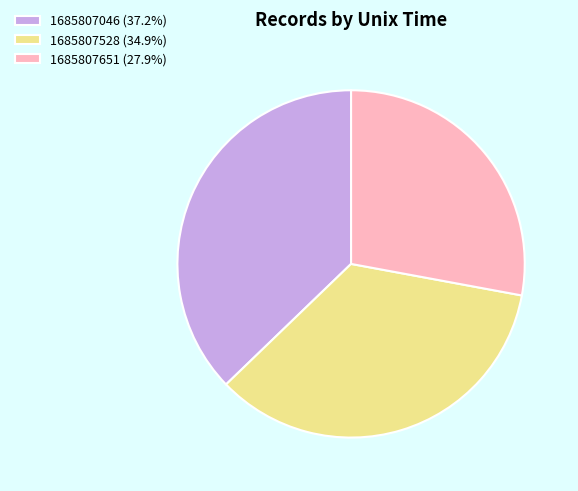

True or false: 1685807651 accounts for 28% of the total.

True